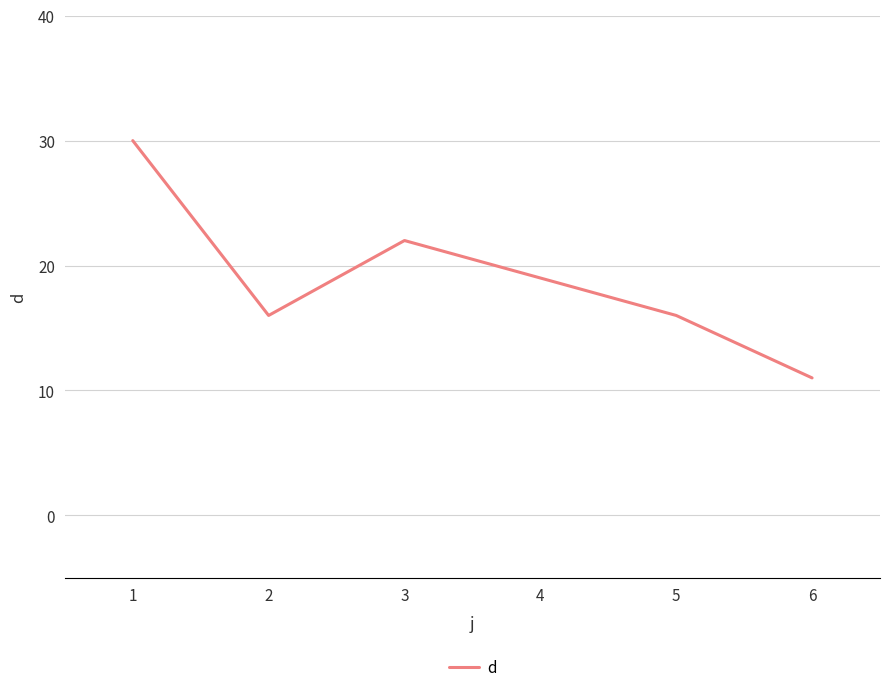

What is the change in value from 2 to 6?

-5